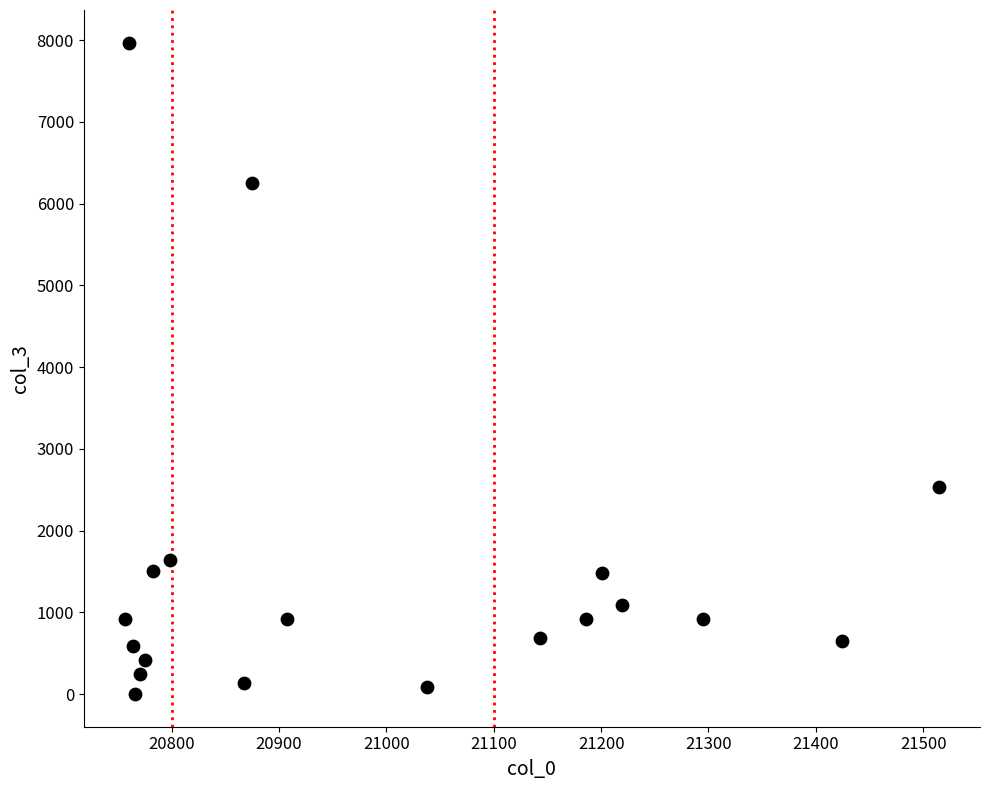

What is the range of Y values (max minus min)?

7971